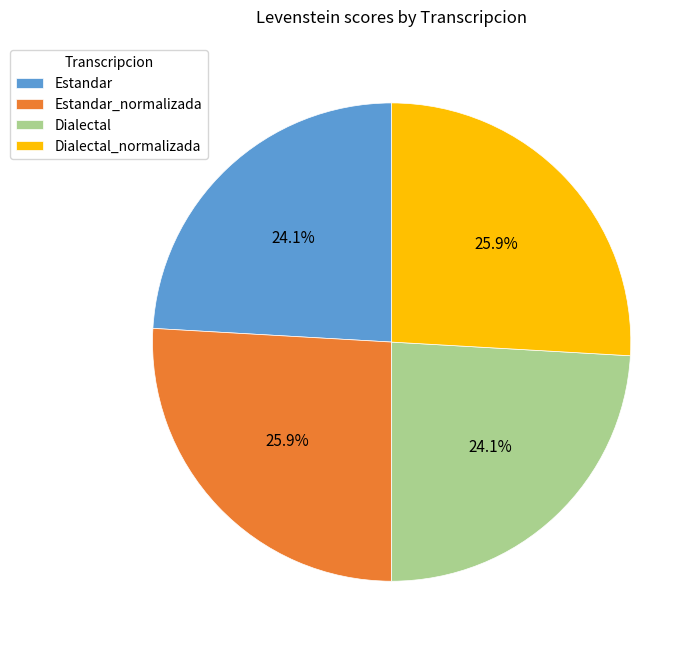

How many segments does this pie chart have?

4